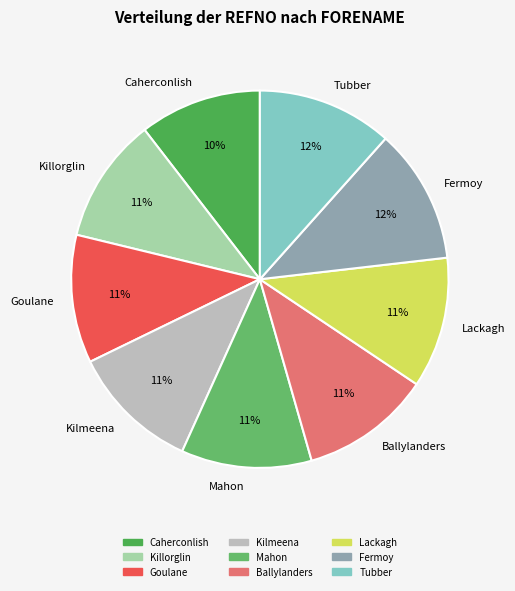

To the nearest percent, what is the difference between the Mahon and Caherconlish slice percentages?

1%